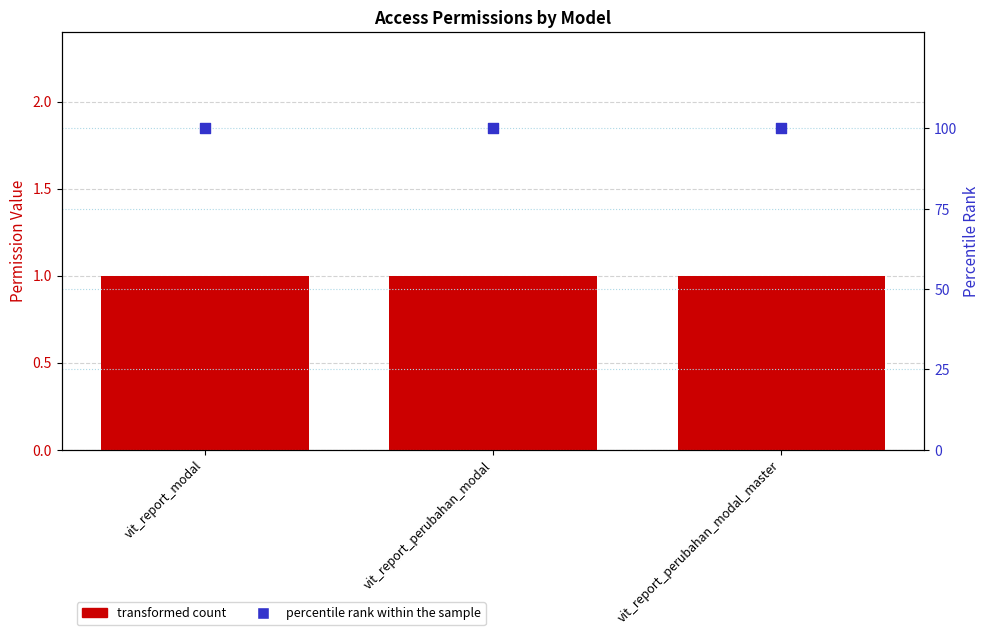

Which series contains the lowest Y value?

perm_read